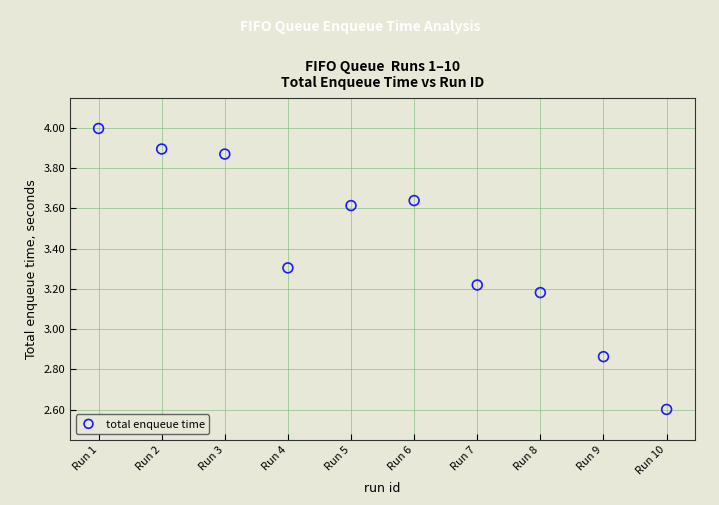

What is the range of Y values (max minus min)?

1.4